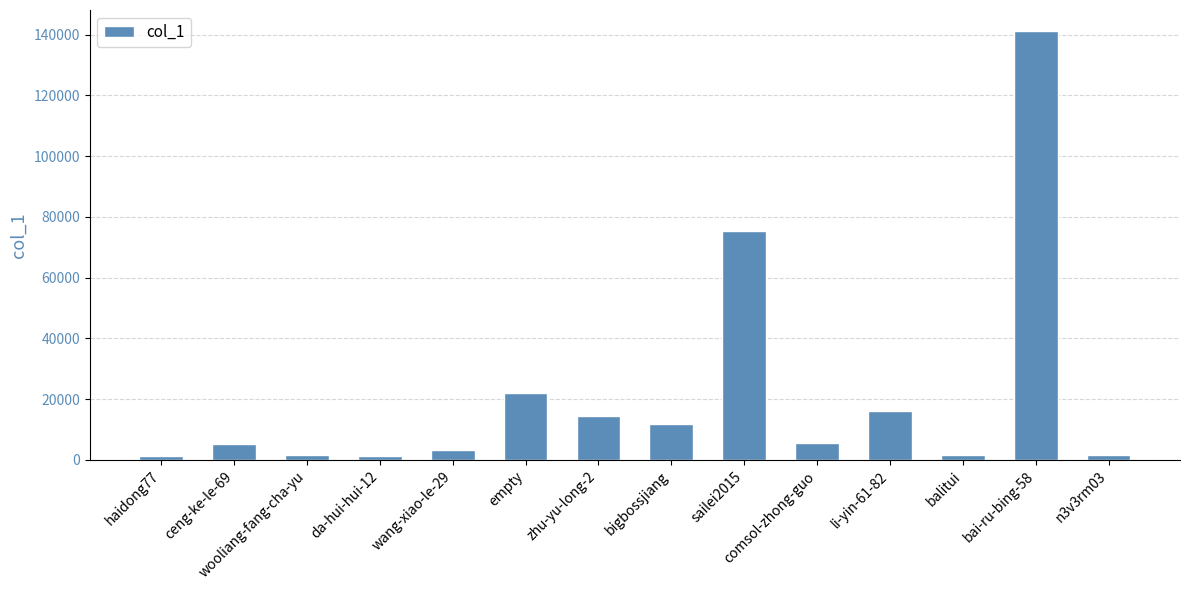

True or false: the data shows 5306 at ceng-ke-le-69.

True